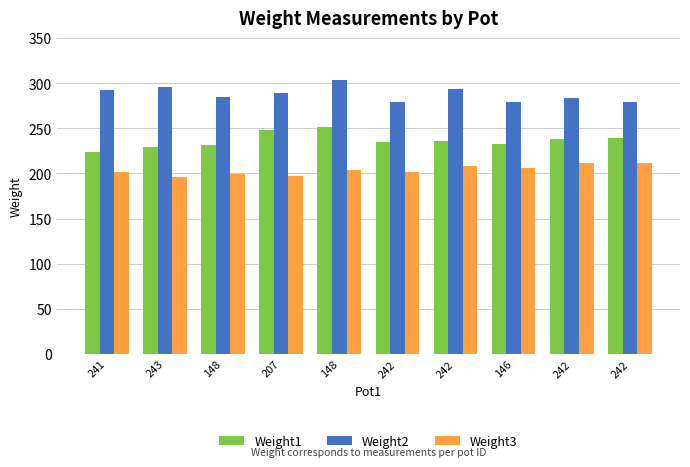

What is the difference between the Weight2 values at 243 and 242?

17